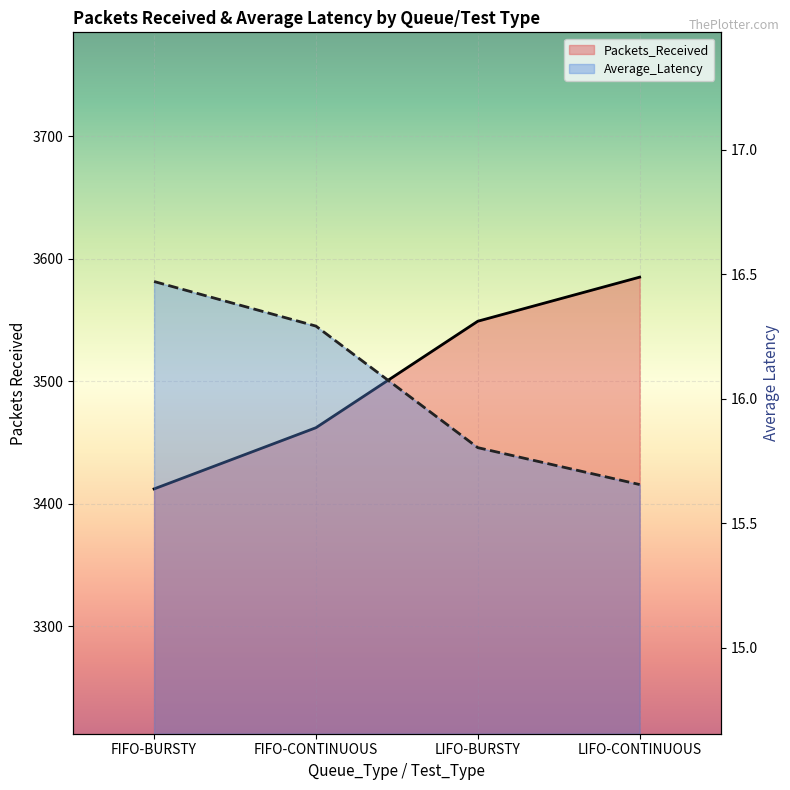

How many data points in Average_Latency are above 16?

2